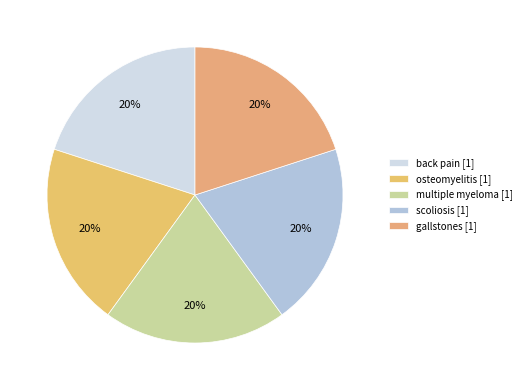

How many slices are in this pie chart?

5